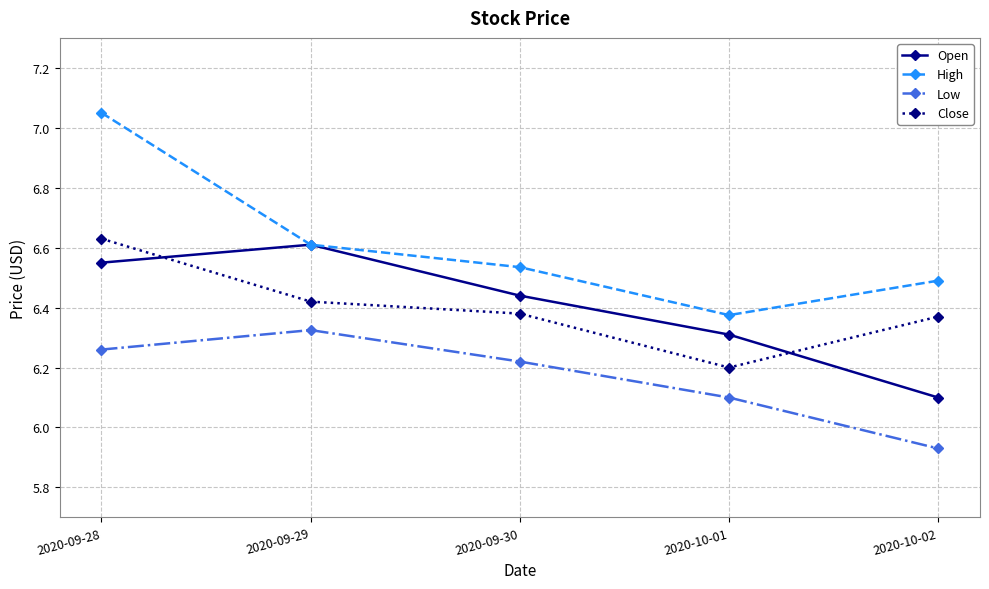

Which category has the lowest value across all series?

2020-10-02